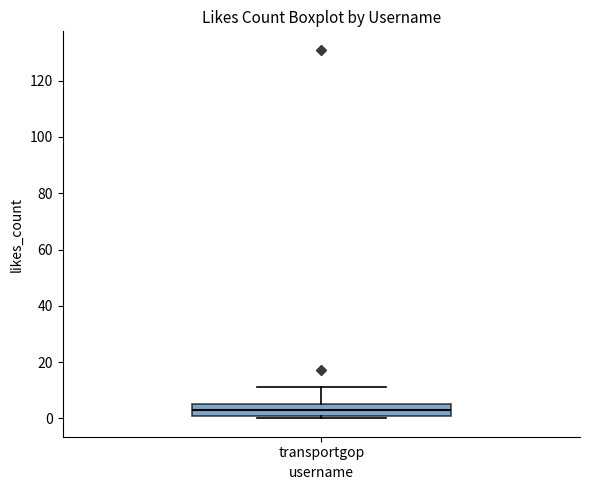

Where is the lower edge of the box for transportgop on the y-axis? The values are not printed on the chart, so give them approximately, as read against the axis.

0